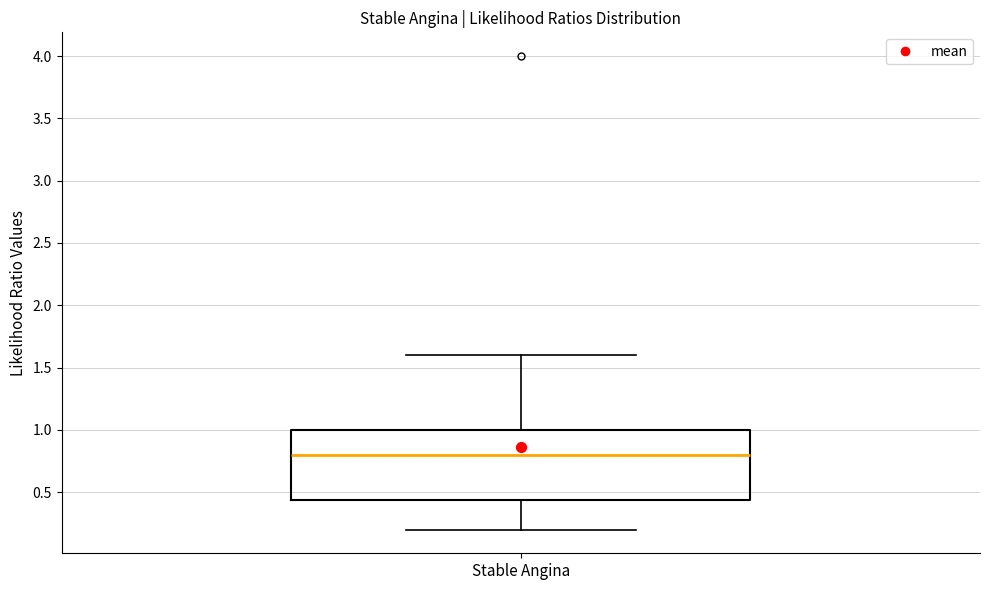

Read this box plot against the y-axis: the position of the median line, the range covered by the box, and the ends of both whiskers. The values are not printed on the chart, so give them approximately, as read against the axis.

median 0.80, box 0.45 to 1.00, whiskers 0.20 to 1.60